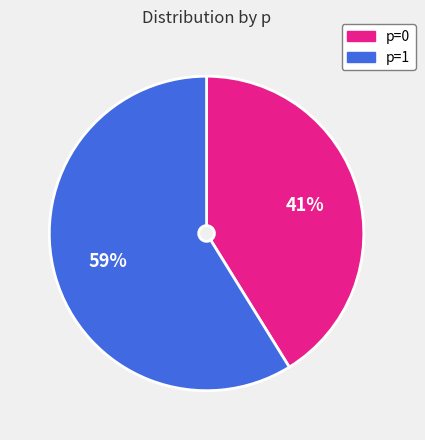

Do p=1 and p=0 together represent more than half of the pie?

Yes